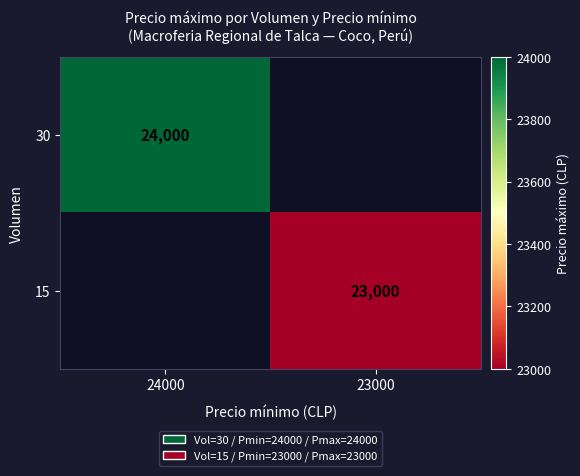

Is it true that 30 equals 24000 at 24000?

True